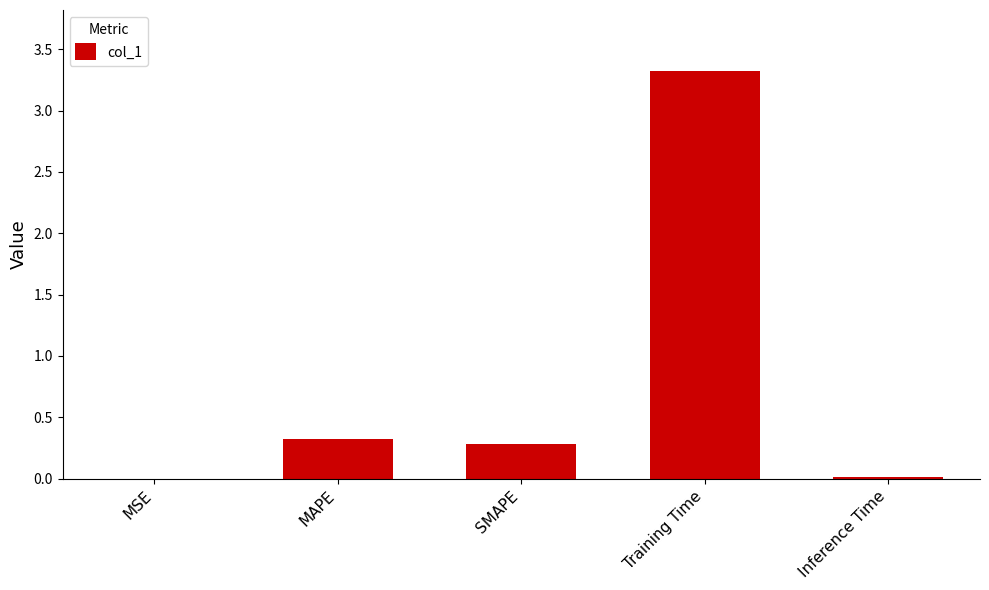

What is the approximate value at SMAPE?

0.3